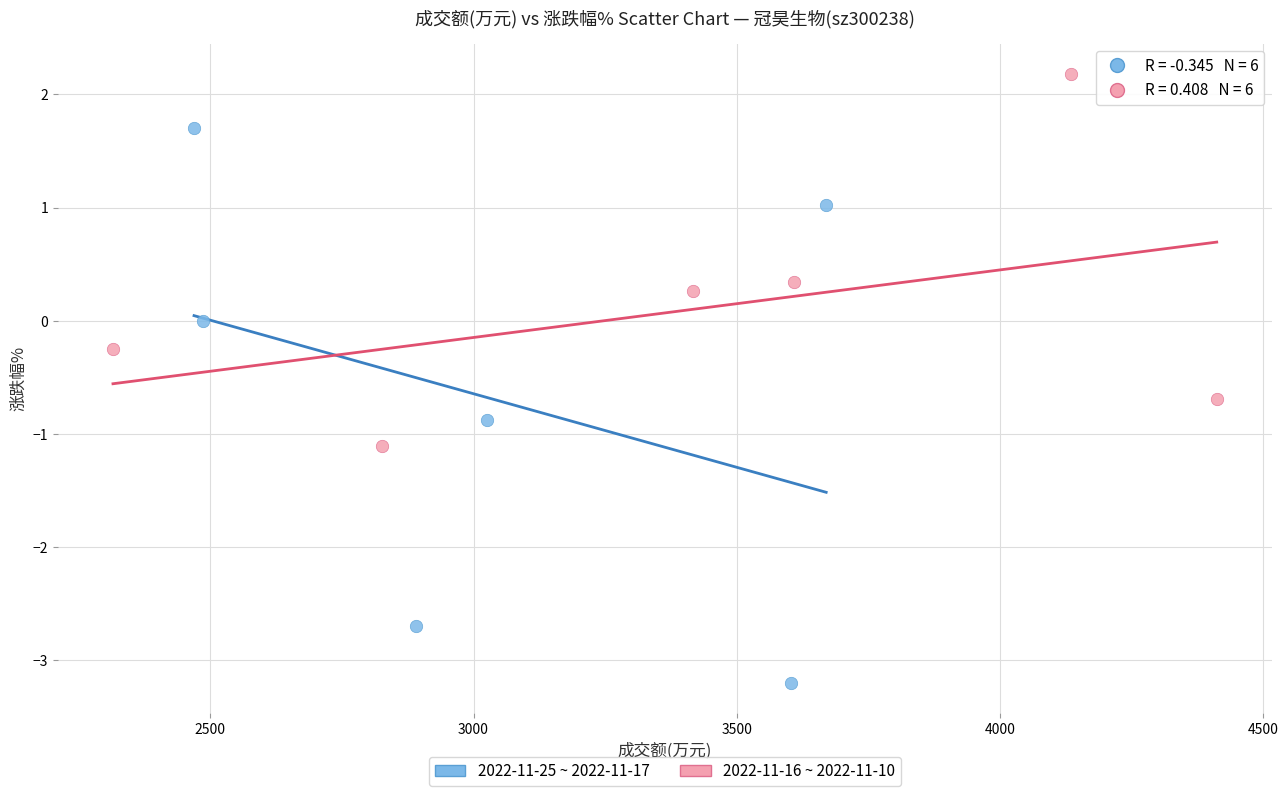

Which series contains the highest Y value?

2022-11-16 ~ 2022-11-10